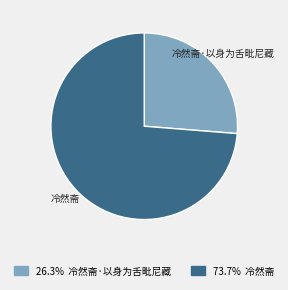

Is it true that 冷然斋·以身为舌毗尼藏 is 40% of the pie?

False